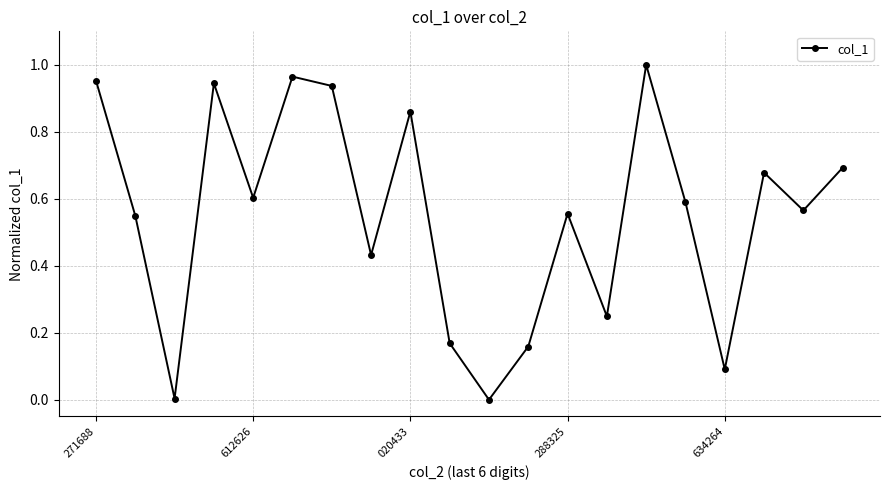

How many lines are shown in the chart?

1